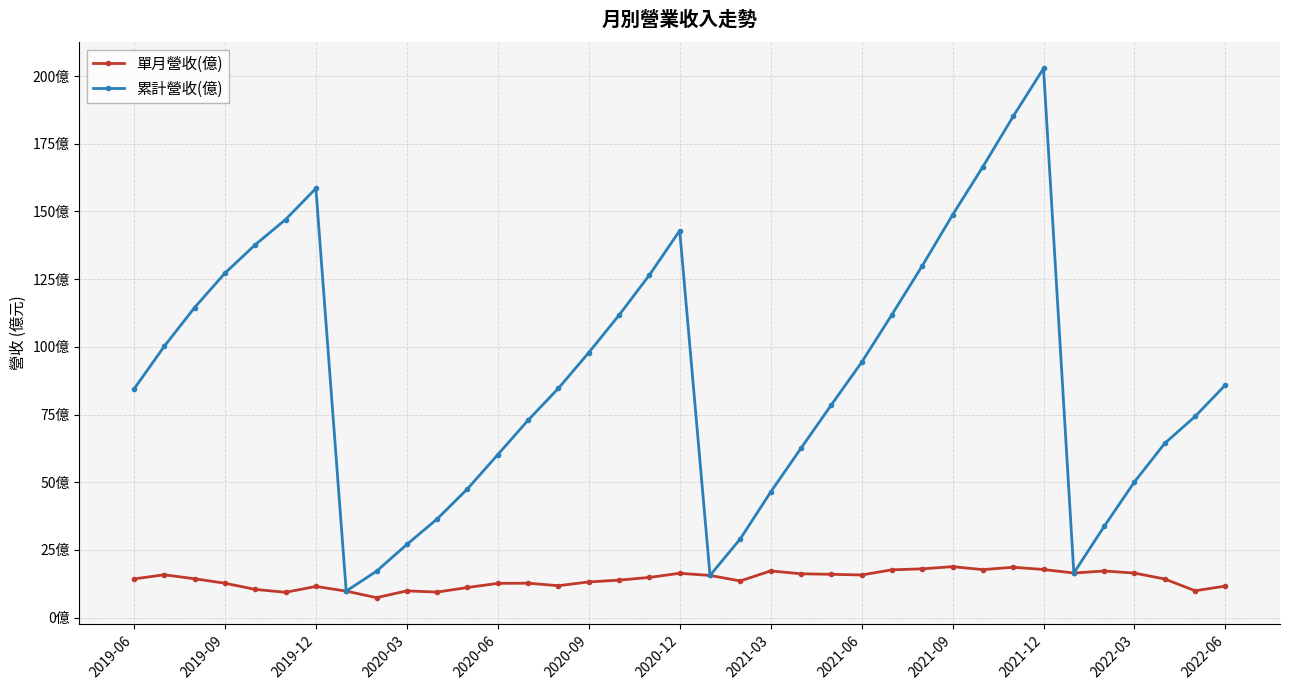

Does the chart have visible grid lines?

Yes